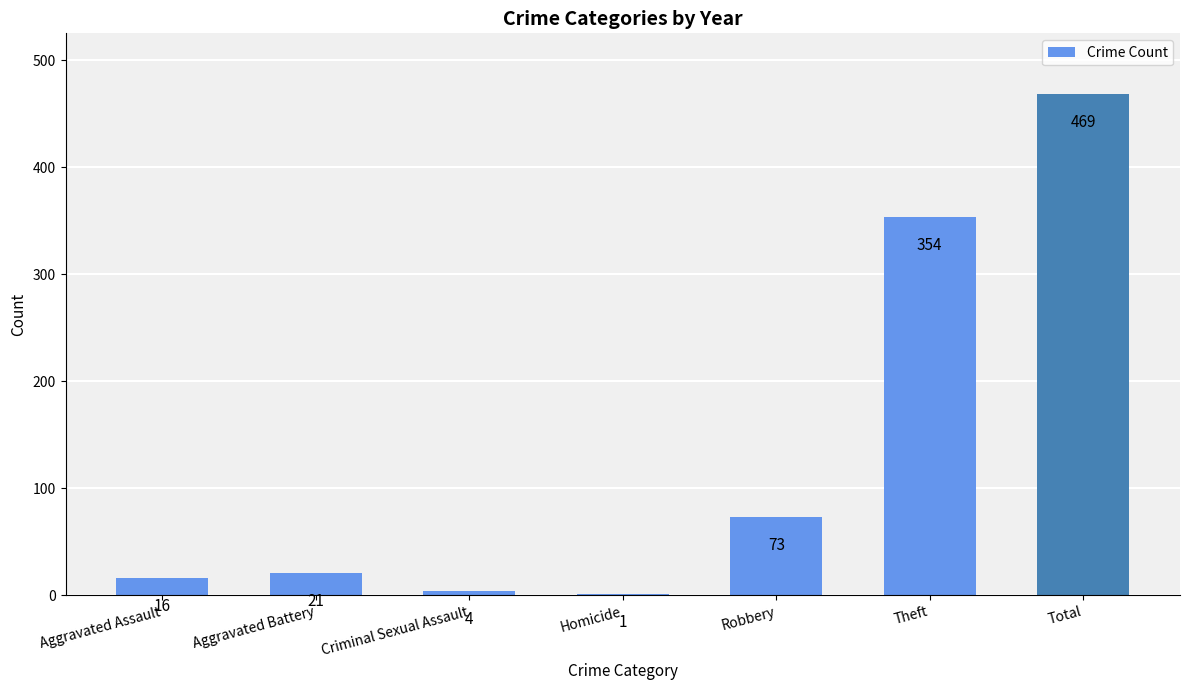

What is the maximum value shown in the chart?

469